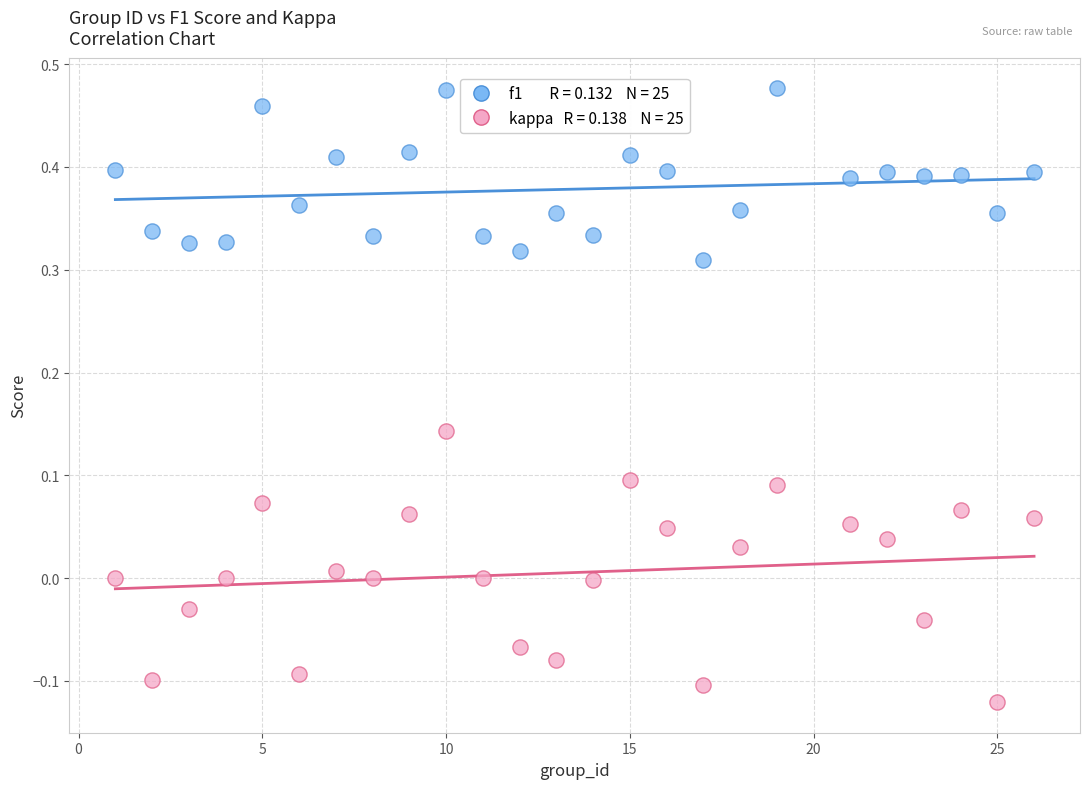

Across all data points, what is the range of Y values (max minus min)?

0.6